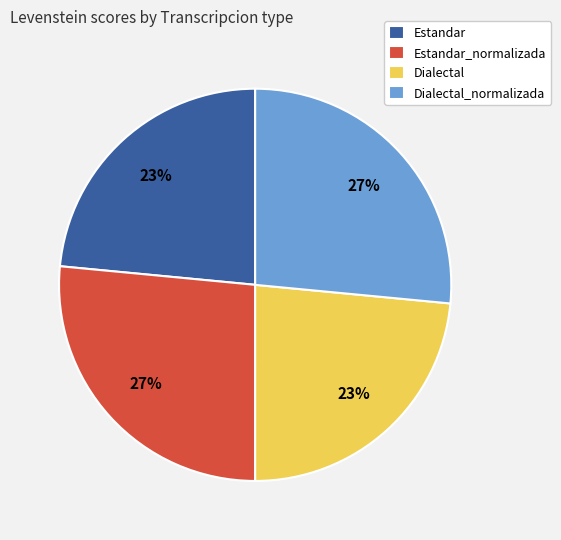

How many segments does this pie chart have?

4